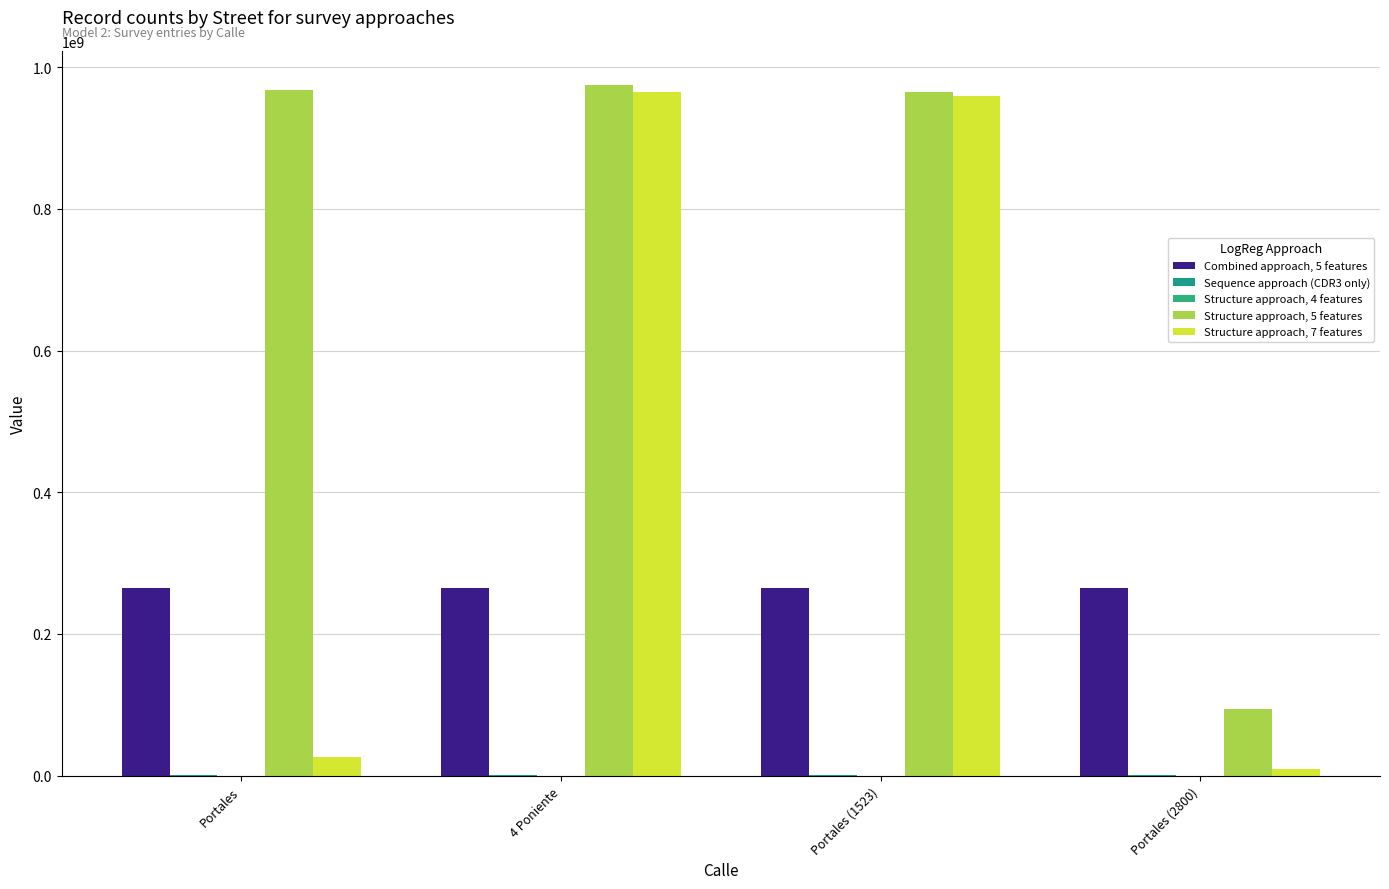

What value does the Structure approach, 7 features series have at 4 Poniente?

964782014